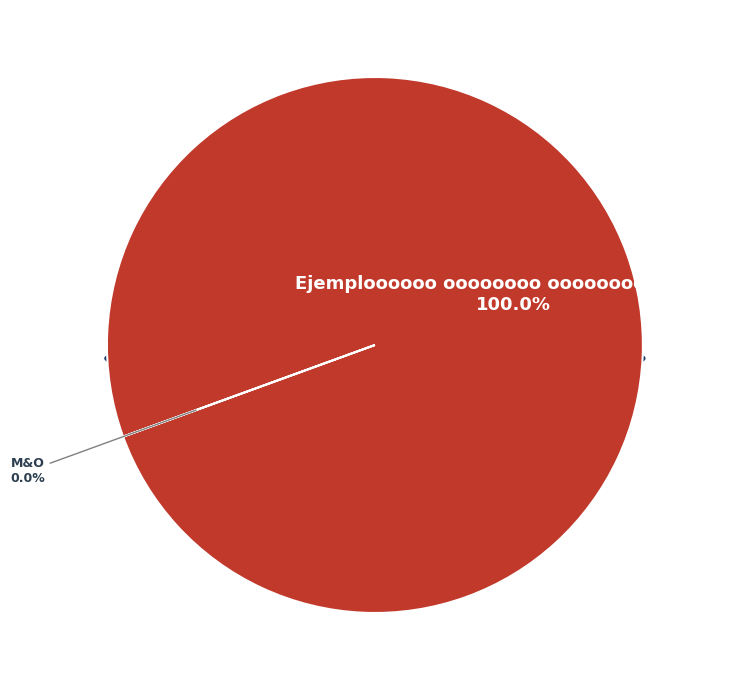

How many segments does this pie chart have?

2